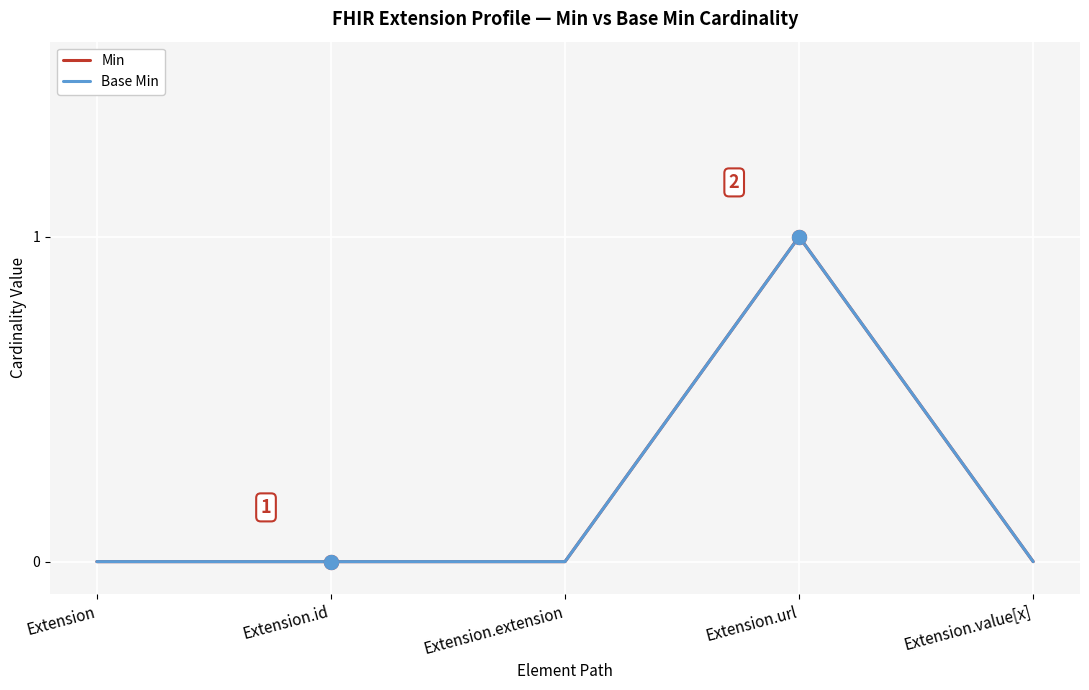

Reading right to left, transcribe all the data shown in this chart.

Min: Extension.value[x]=0	Extension.url=1	Extension.extension=0	Extension.id=0	Extension=0
Base Min: Extension.value[x]=0	Extension.url=1	Extension.extension=0	Extension.id=0	Extension=0